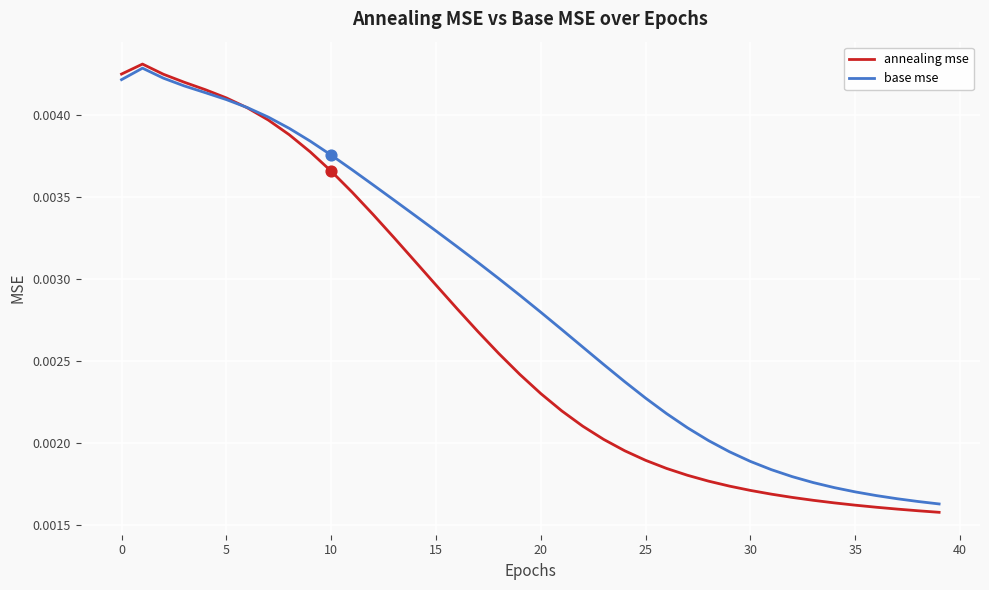

Which series has the widest spread of values?

annealing mse